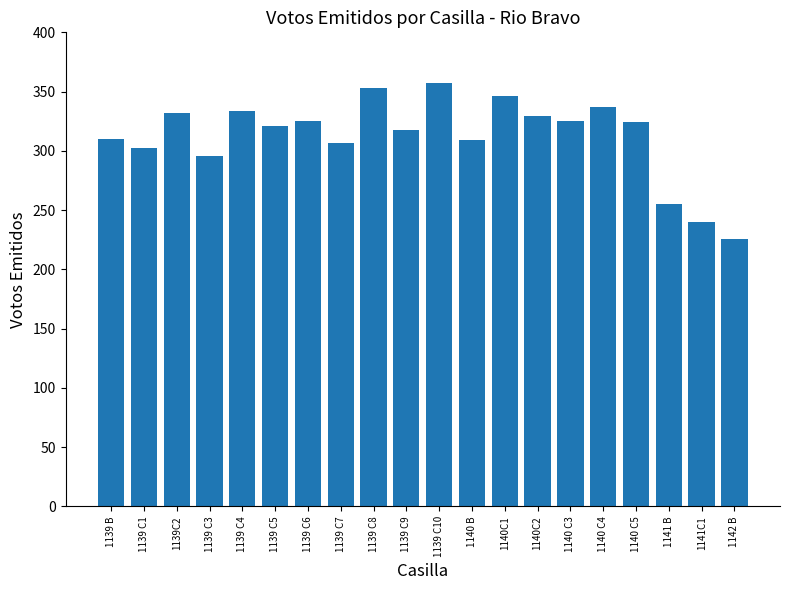

What value does the data have at 1140 C5, to the nearest 5?

325